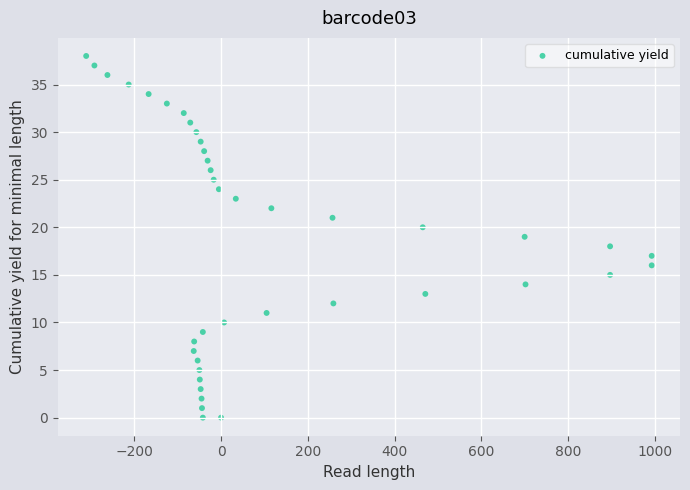

What is the range of X values (max minus min)?

1304